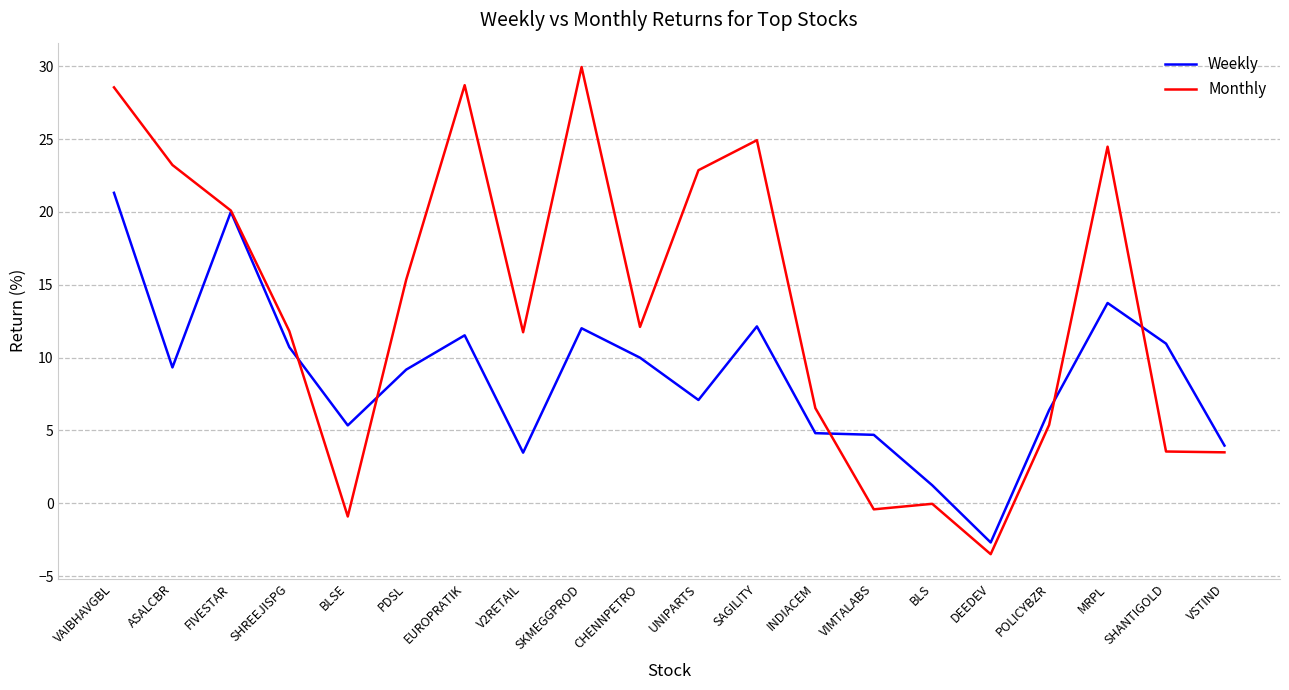

How many lines are shown in the chart?

2